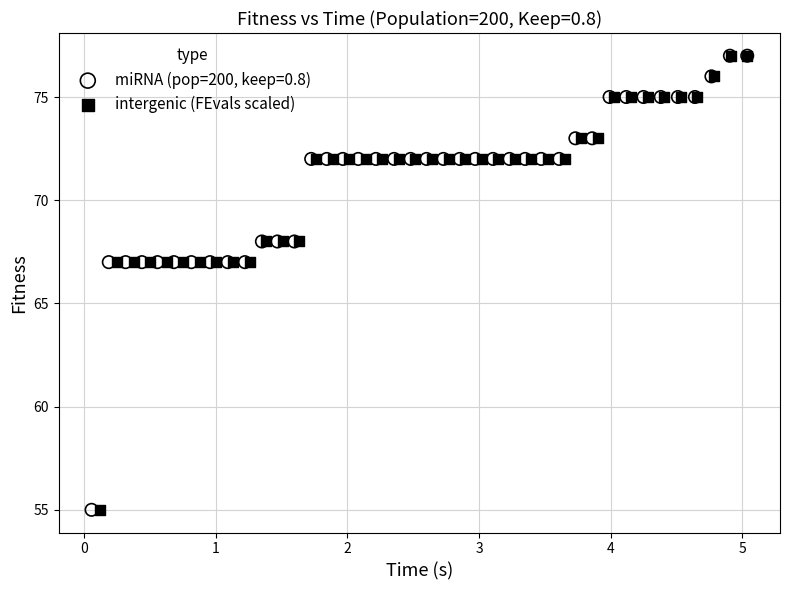

What are all the series names shown in the legend?

miRNA (pop=200, keep=0.8), intergenic (FEvals scaled)